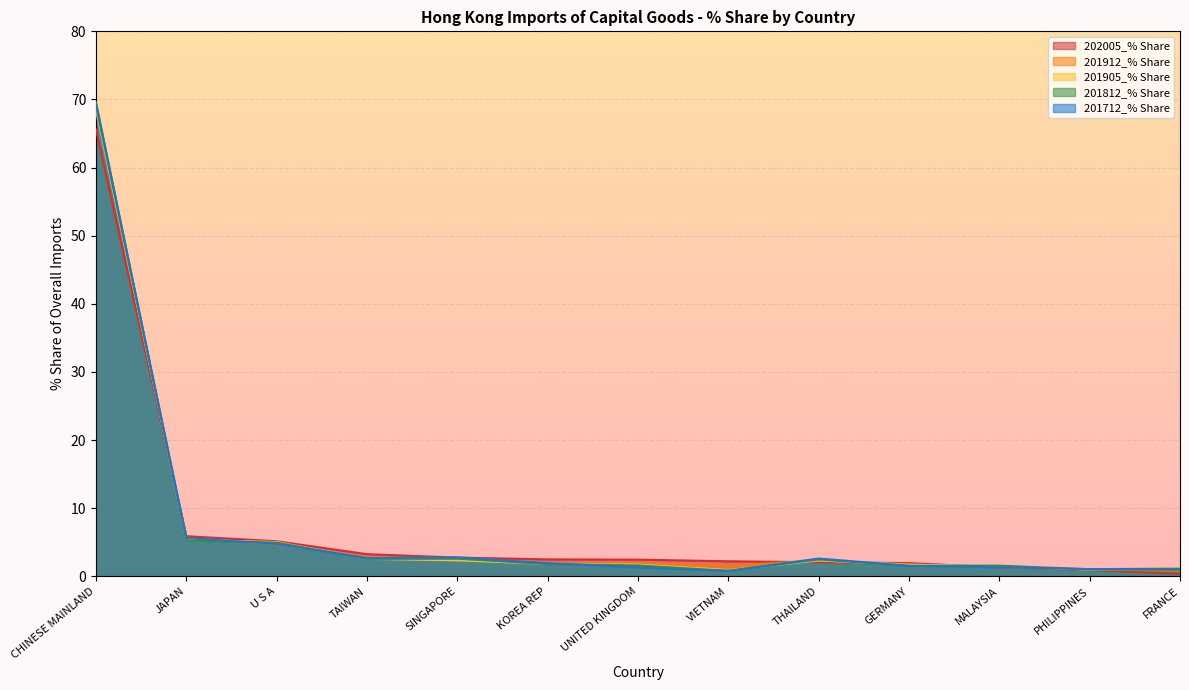

List the series in order of their peak value, highest first.

201812_% Share, 201712_% Share, 201905_% Share, 201912_% Share, 202005_% Share